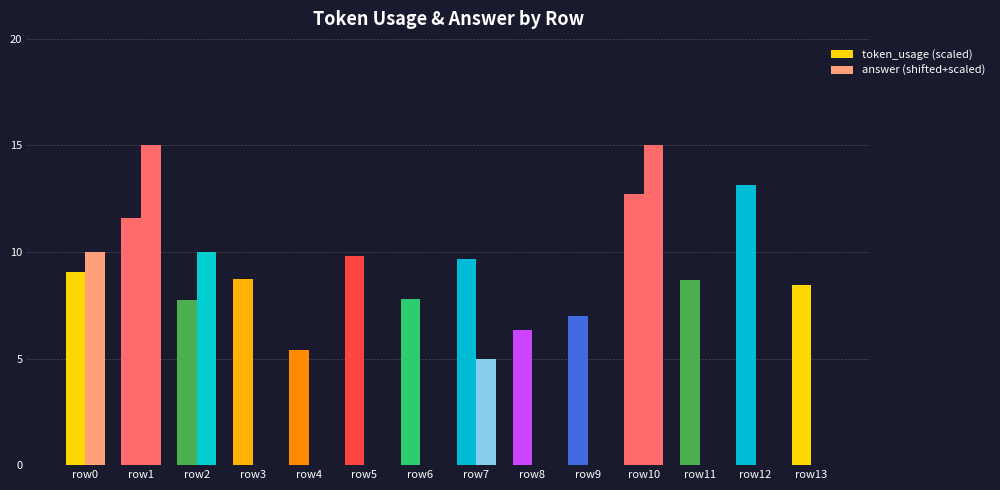

Rank the series at row12 from lowest to highest value.

answer (shifted+scaled), token_usage (scaled)